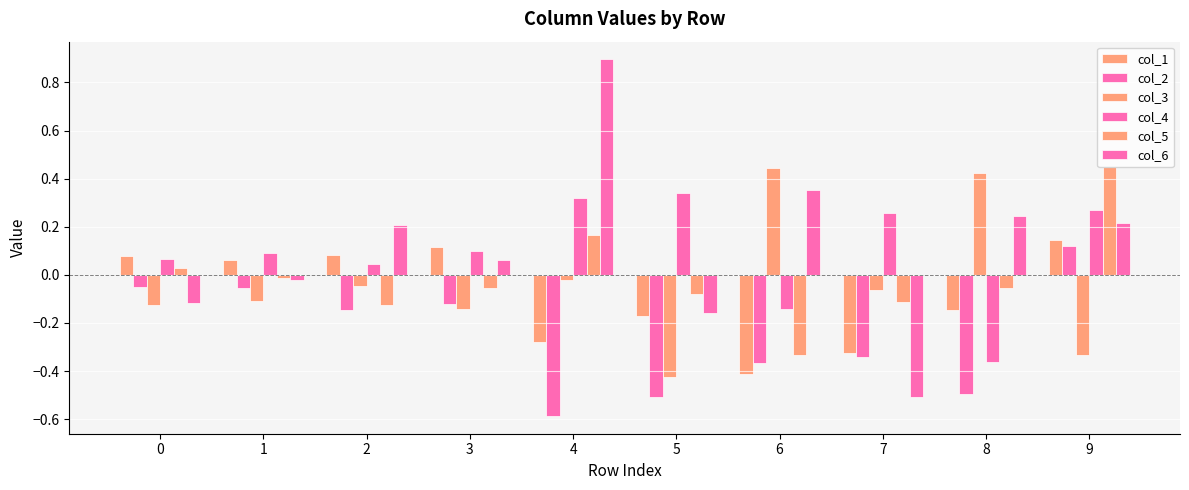

How many negative values does the col_3 series have?

8